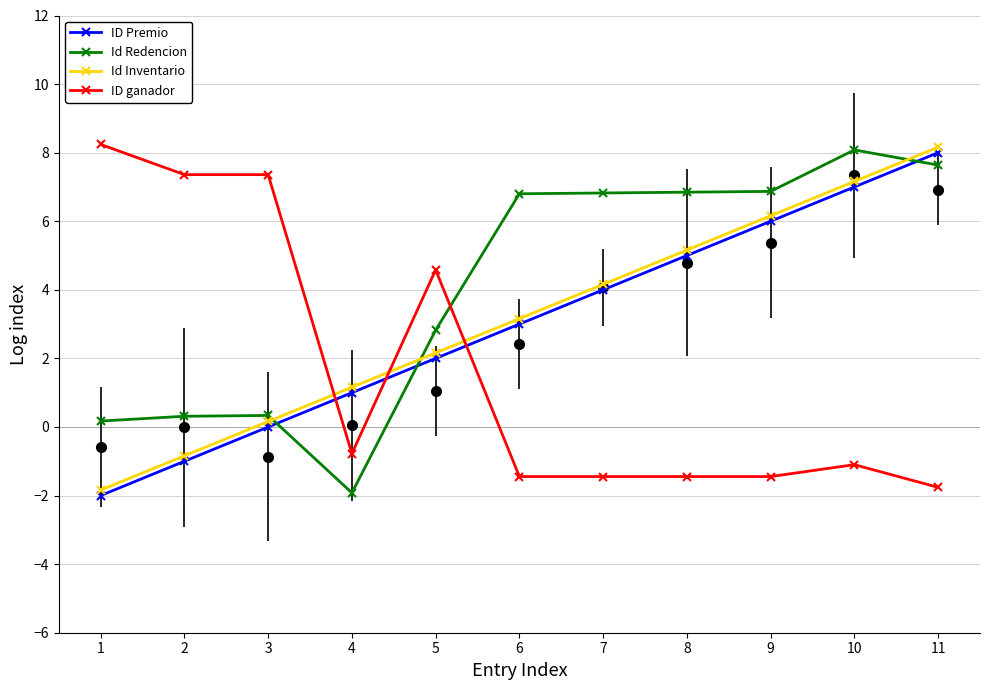

How many interior local peaks does the ID ganador series have?

2